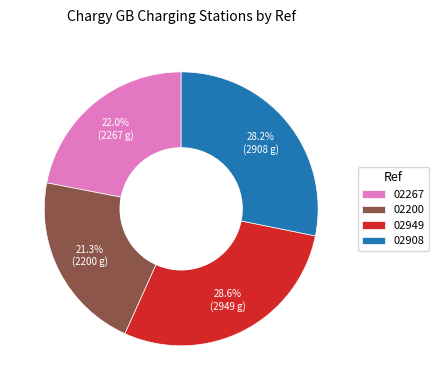

True or false: 02949 accounts for 41% of the total.

False